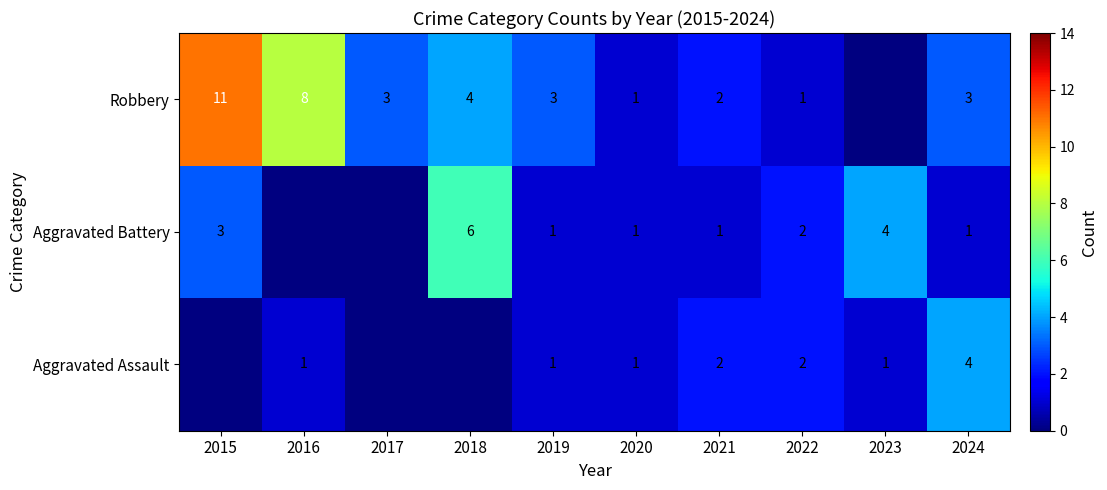

What is the total value across all series at 2021?

5